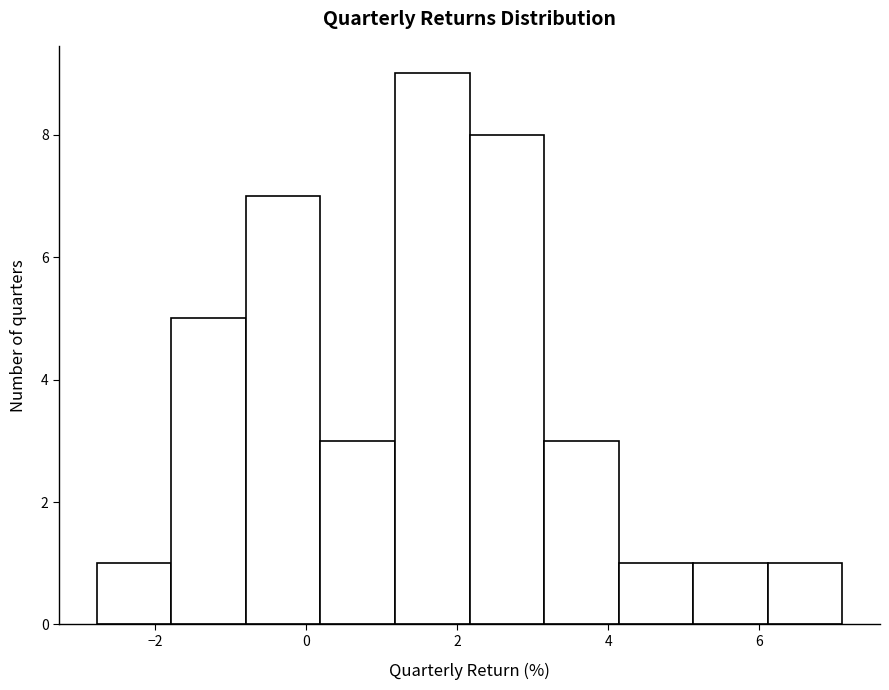

Reading left to right, list every bar in this chart as the range it spans on the x-axis followed by its height. Neither the bar edges nor the heights are printed on the chart, so give them approximately, as read against the axes.

-2.8 to -1.8: 1
-1.8 to -0.8: 5
-0.8 to 0.2: 7
0.2 to 1.2: 3
1.2 to 2.2: 9
2.2 to 3.2: 8
3.2 to 4.2: 3
4.2 to 5.2: 1
5.2 to 6.2: 1
6.2 to 7.0: 1